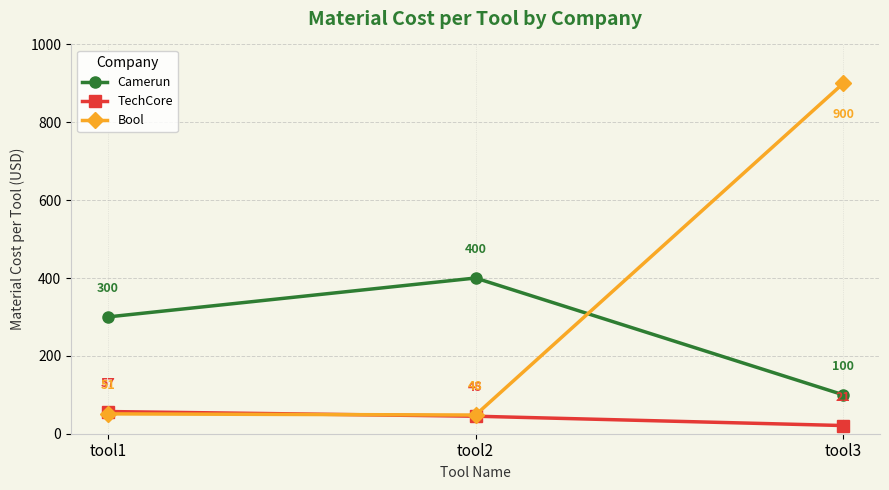

List the series in order of their peak value, highest first.

Bool, Camerun, TechCore